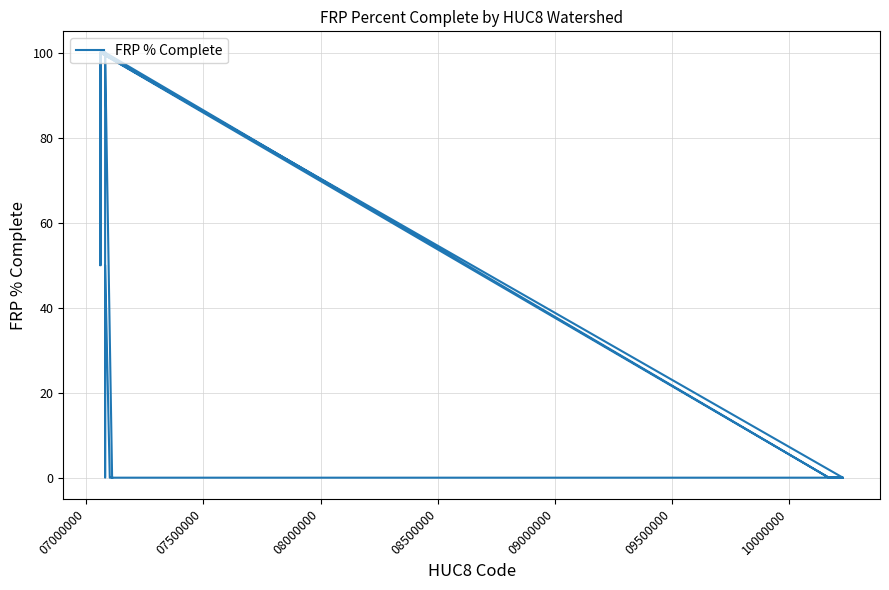

Reading left to right, what are all the values shown in this chart?

50	100	50	100	100	100	0	50	0	0	0	0	0	0	0	0	0	100	100	0	0	0	0	100	100	0